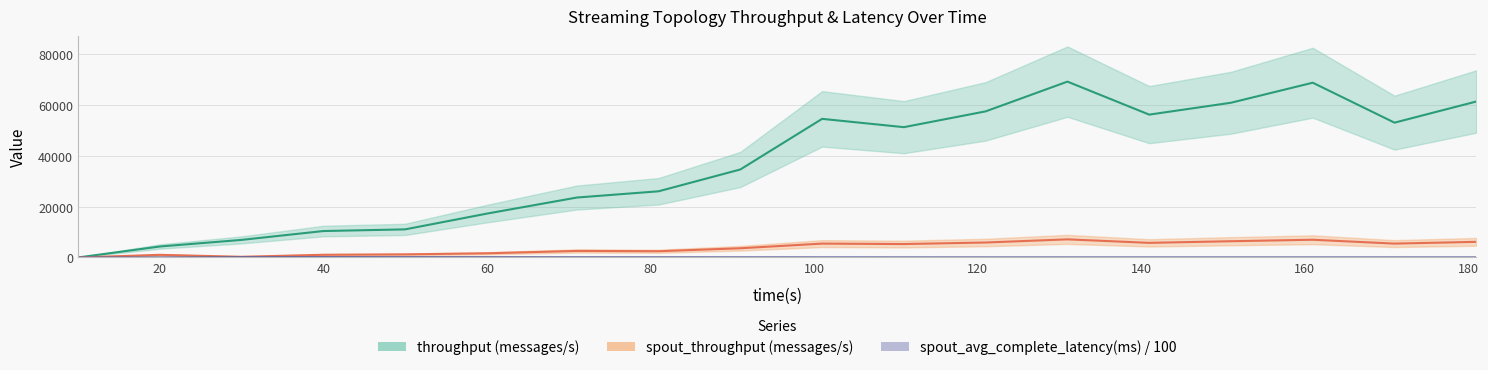

The value of spout_throughput (messages/s) at 30 is 272.0. True or false?

True